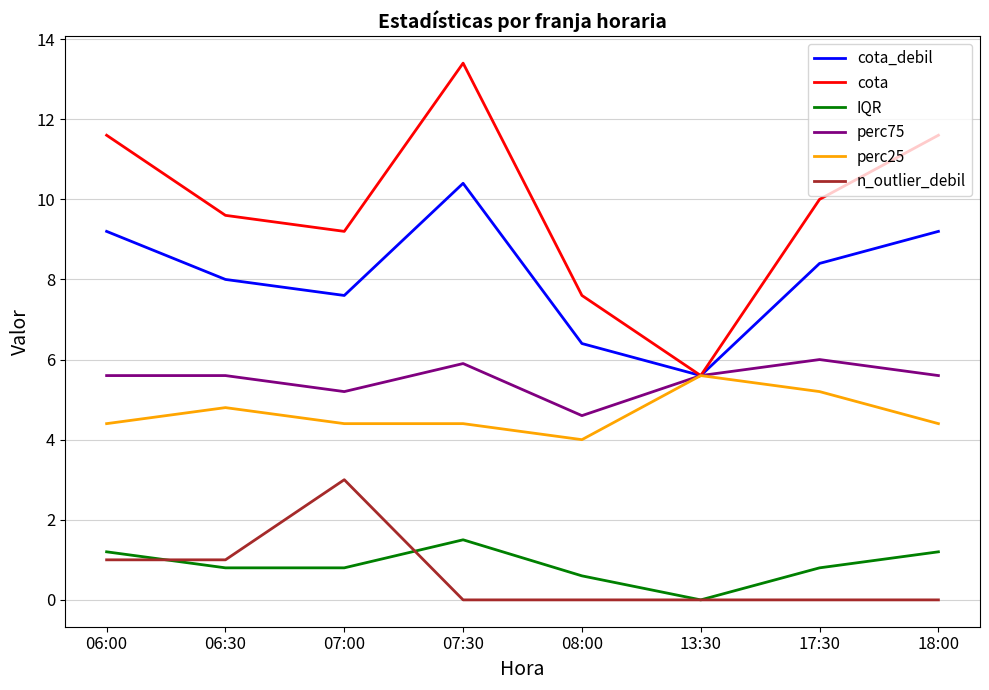

Which series has the largest total across all categories?

cota